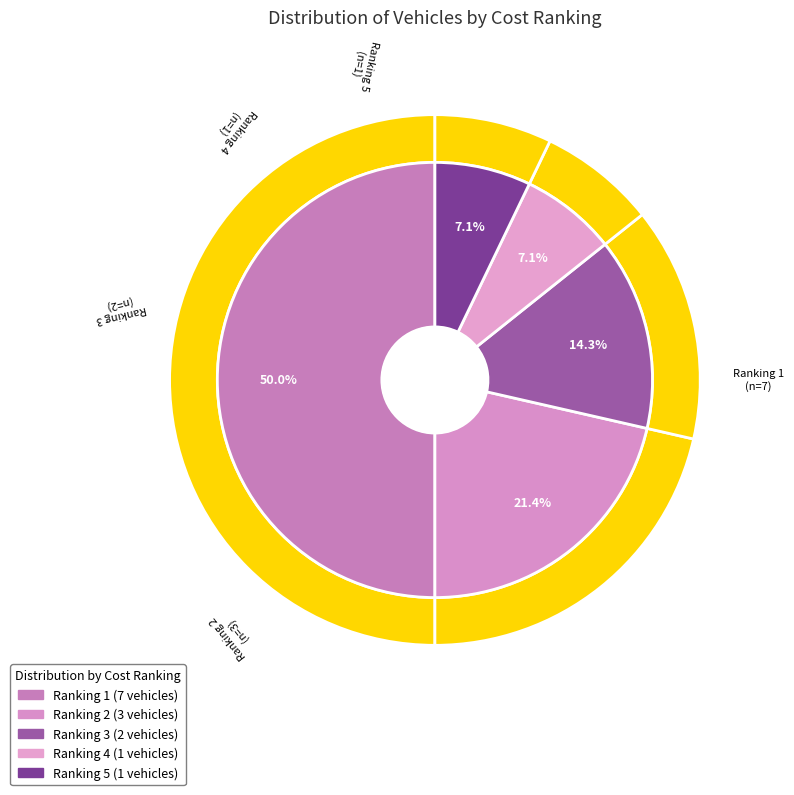

Which category has the biggest portion of the pie?

Ranking 1